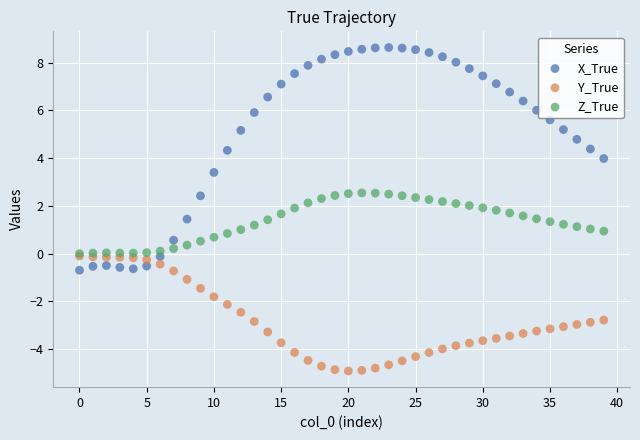

Which series contains the highest Y value?

X_True